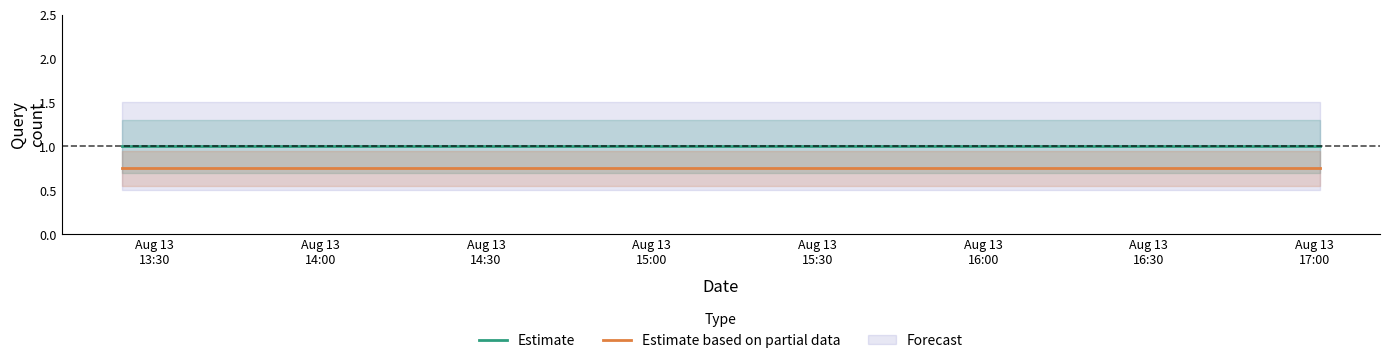

Which category has the highest value across all series?

Aug 13
13:30